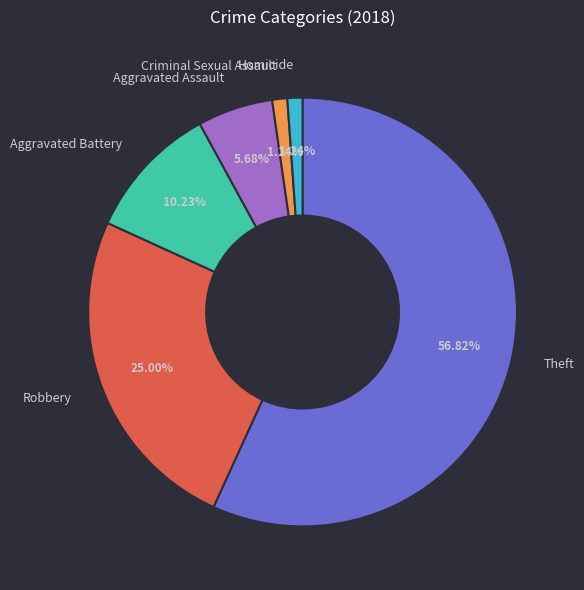

To the nearest percent, what is the difference between the largest and smallest slice percentages?

56%